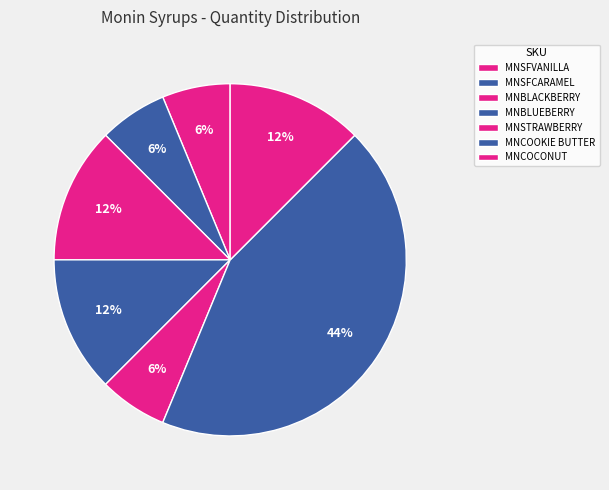

What percentage do MNCOOKIE BUTTER and MNSFCARAMEL together represent?

50.0%